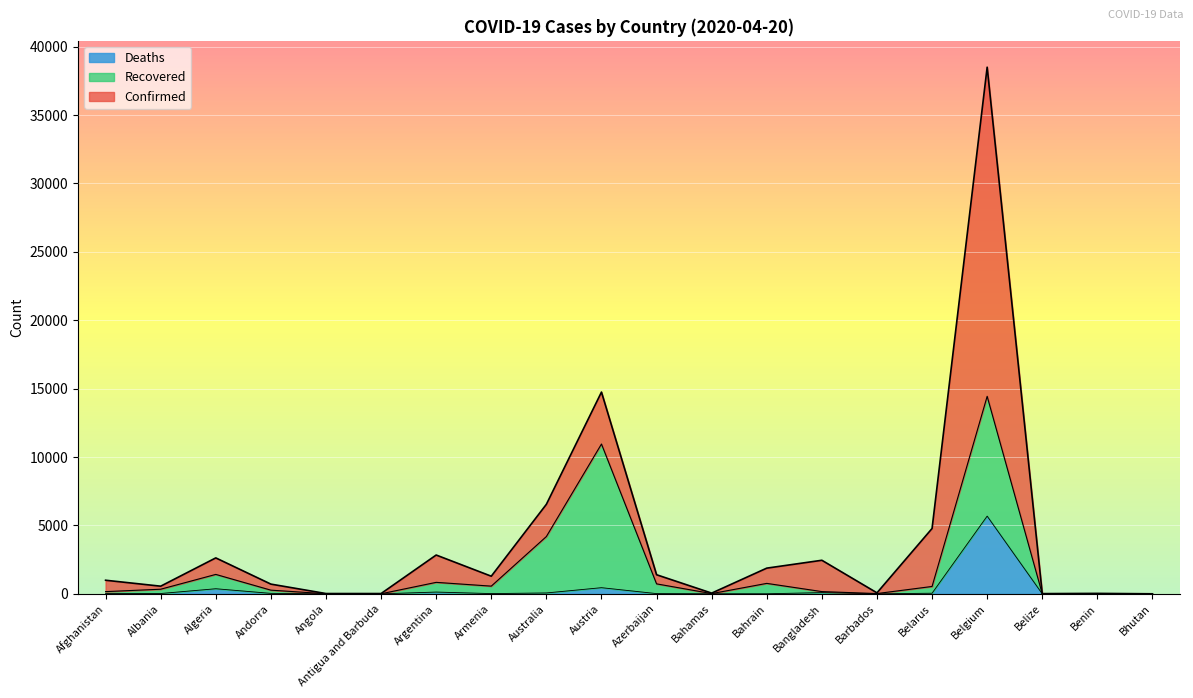

At which category does Confirmed reach its first local valley?

Albania